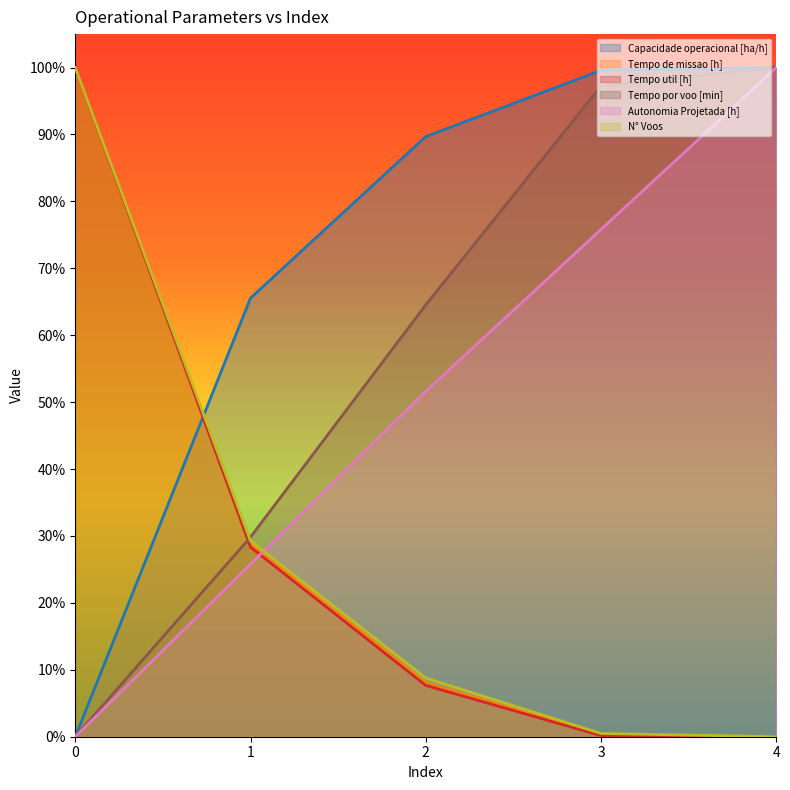

Is it true that Autonomia Projetada [h] equals 1.0 at 4?

True